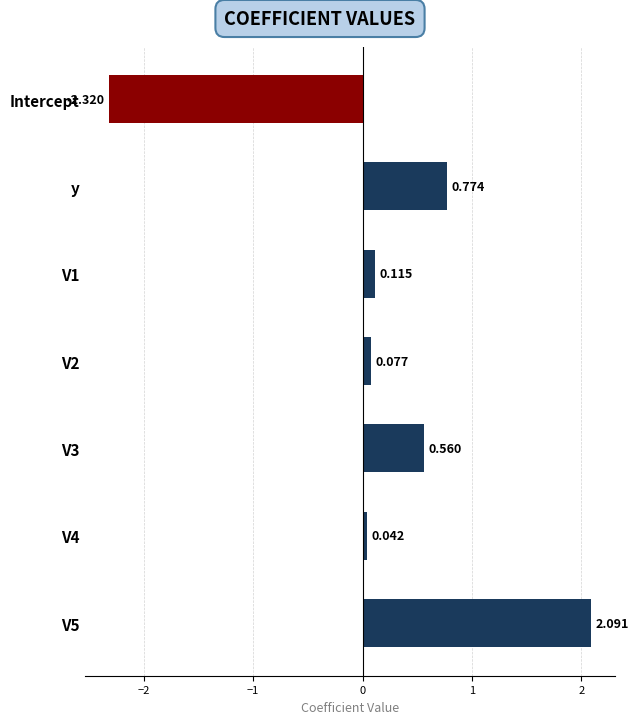

List the labels in order of value, smallest first.

Intercept, V4, V2, V1, V3, y, V5